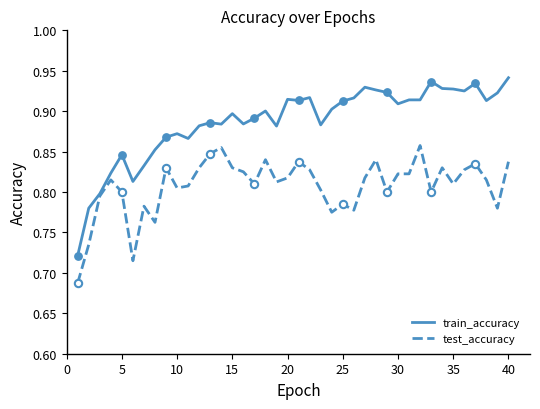

List the series in order of their peak value, highest first.

train_accuracy, test_accuracy